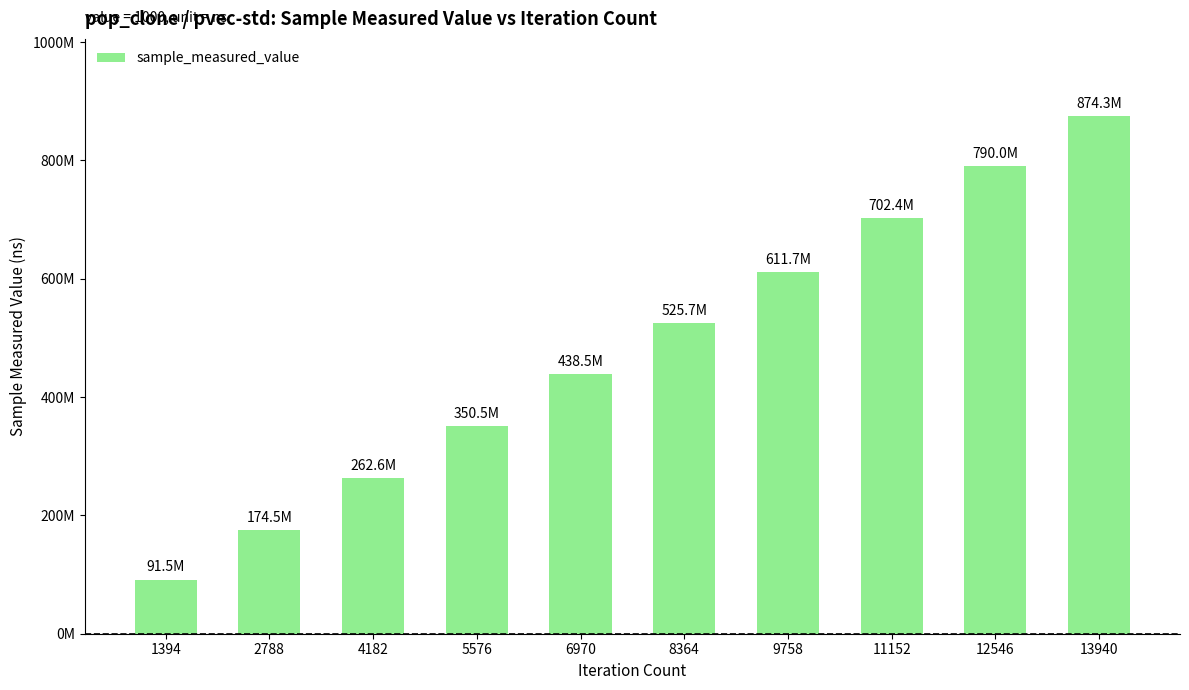

Does the chart contain any negative values?

No